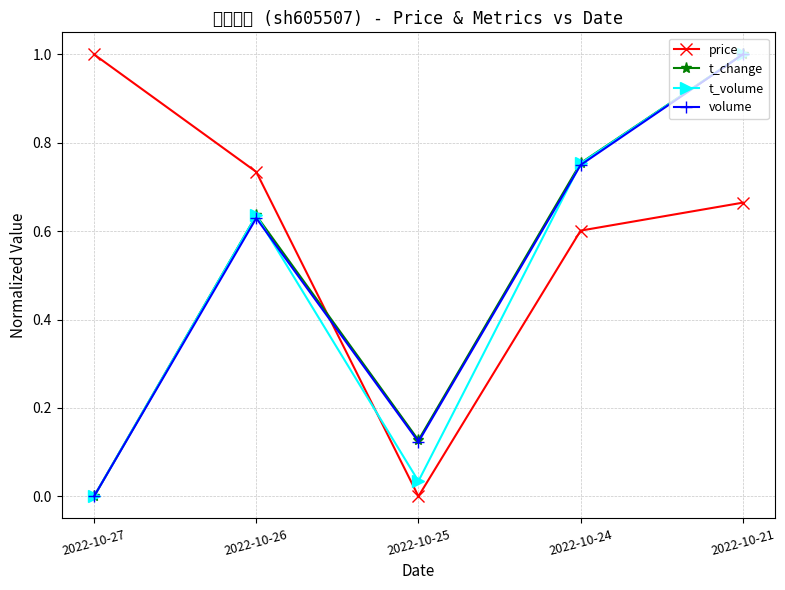

What is the difference between the second highest and second lowest values in the t_volume series?

0.7